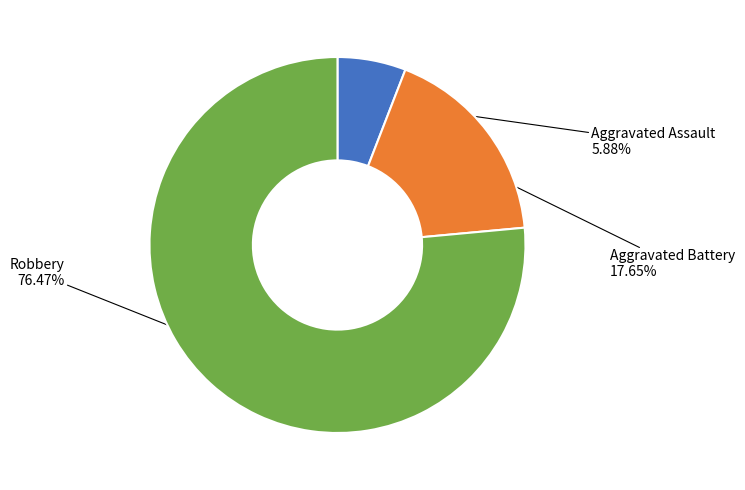

To the nearest percent, what is the difference between the largest and smallest slice percentages?

71%